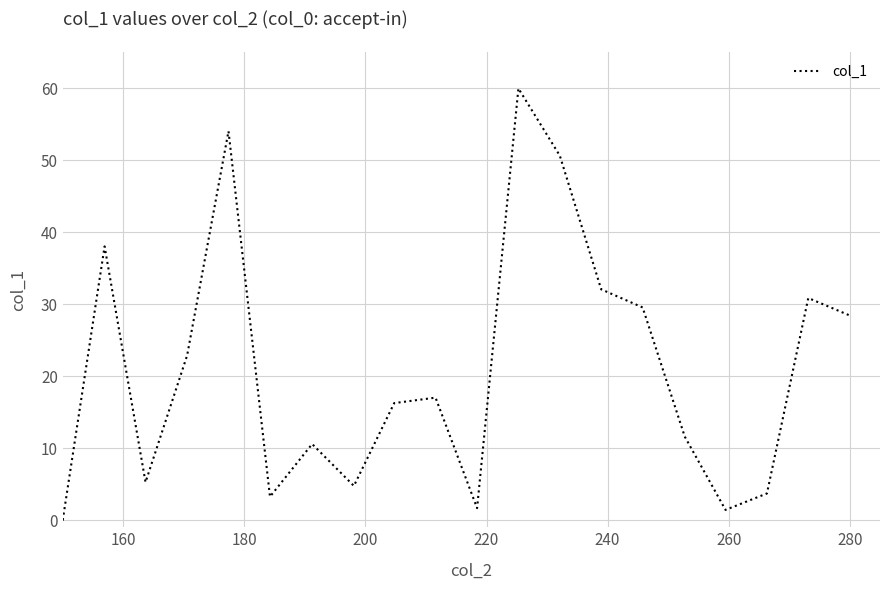

What is the difference between the maximum and minimum values?

60.0